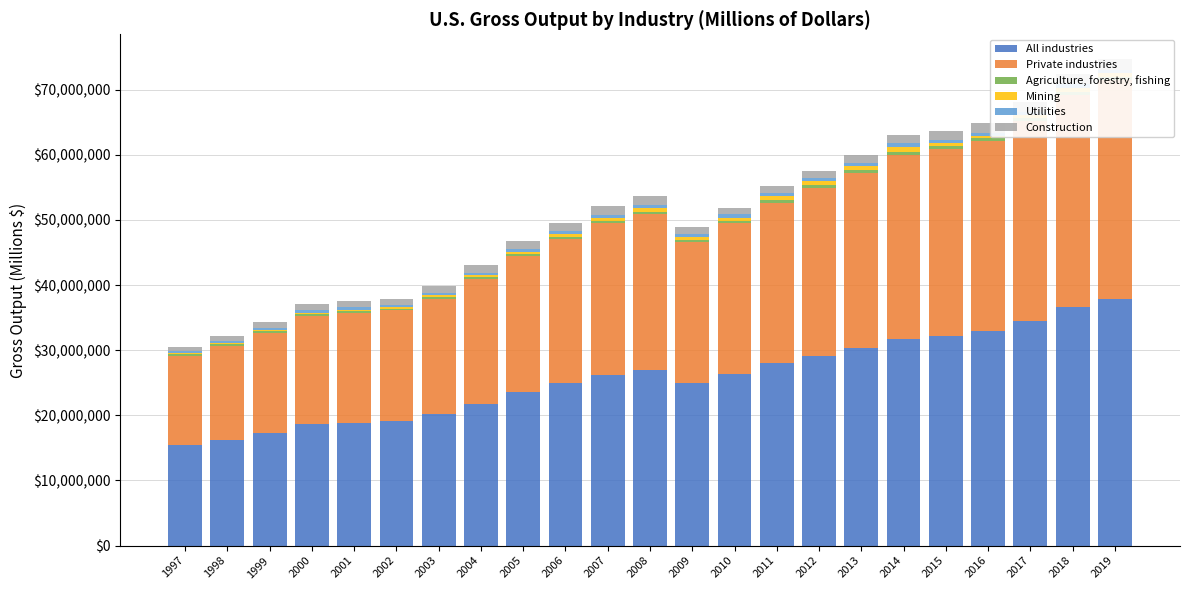

What is the value of the Construction bar at the 5th from the left?

956910